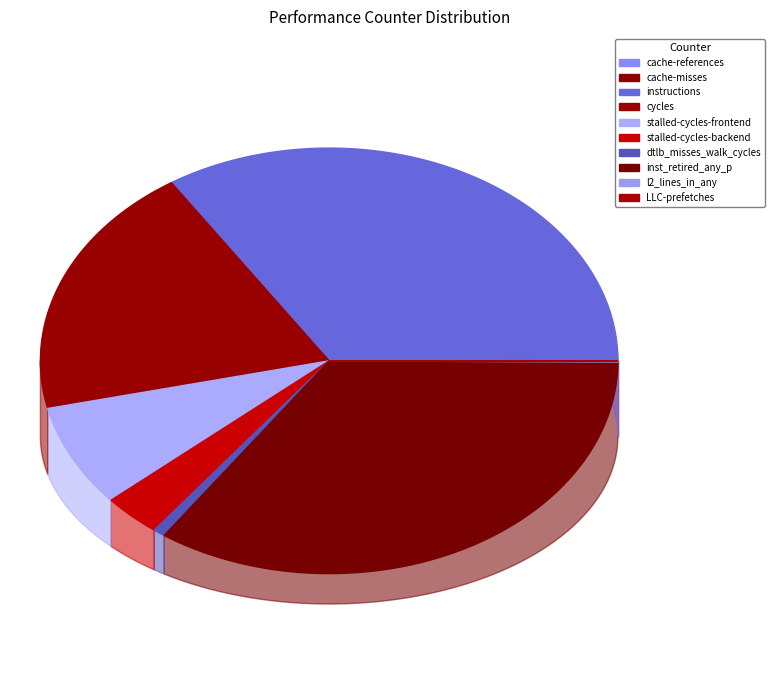

What percentage is NOT represented by cache-references?

99.9%